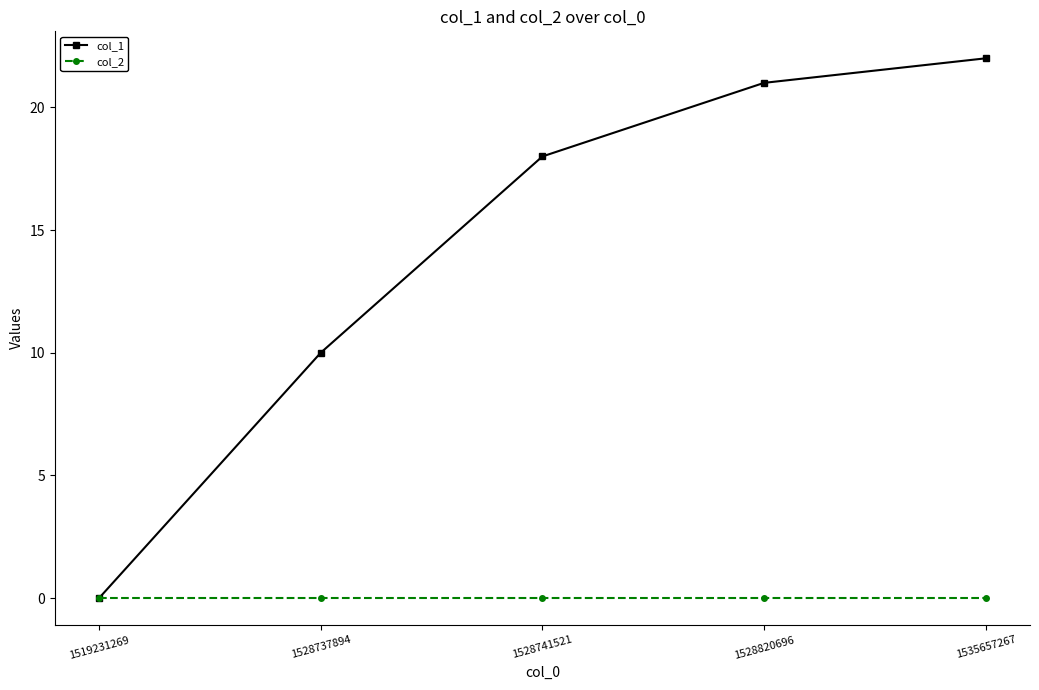

Reading left to right, what are all the values shown in this chart?

col_1: 0	10	18	21	22
col_2: 0	0	0	0	0